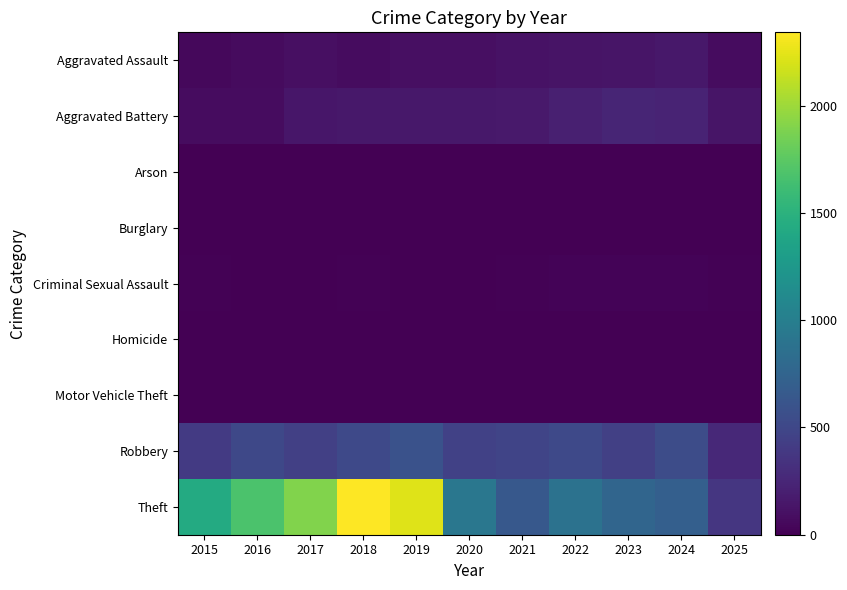

Reading right to left, list all the values displayed in this chart.

Aggravated Assault: 2025=81	2024=153	2023=130	2022=121	2021=110	2020=94	2019=98	2018=77	2017=95	2016=71	2015=46
Aggravated Battery: 2025=137	2024=232	2023=244	2022=202	2021=163	2020=150	2019=148	2018=152	2017=142	2016=82	2015=82
Arson: 2025=0	2024=1	2023=2	2022=5	2021=2	2020=1	2019=1	2018=1	2017=0	2016=0	2015=3
Burglary: 2025=0	2024=2	2023=0	2022=0	2021=1	2020=0	2019=1	2018=0	2017=2	2016=0	2015=0
Criminal Sexual Assault: 2025=12	2024=24	2023=22	2022=24	2021=14	2020=3	2019=8	2018=11	2017=8	2016=8	2015=12
Homicide: 2025=3	2024=4	2023=2	2022=6	2021=5	2020=3	2019=2	2018=1	2017=1	2016=1	2015=0
Motor Vehicle Theft: 2025=0	2024=3	2023=6	2022=2	2021=2	2020=3	2019=1	2018=1	2017=2	2016=4	2015=1
Robbery: 2025=273	2024=543	2023=440	2022=521	2021=484	2020=450	2019=591	2018=520	2017=446	2016=510	2015=395
Theft: 2025=367	2024=712	2023=767	2022=880	2021=642	2020=930	2019=2230	2018=2342	2017=1896	2016=1676	2015=1429